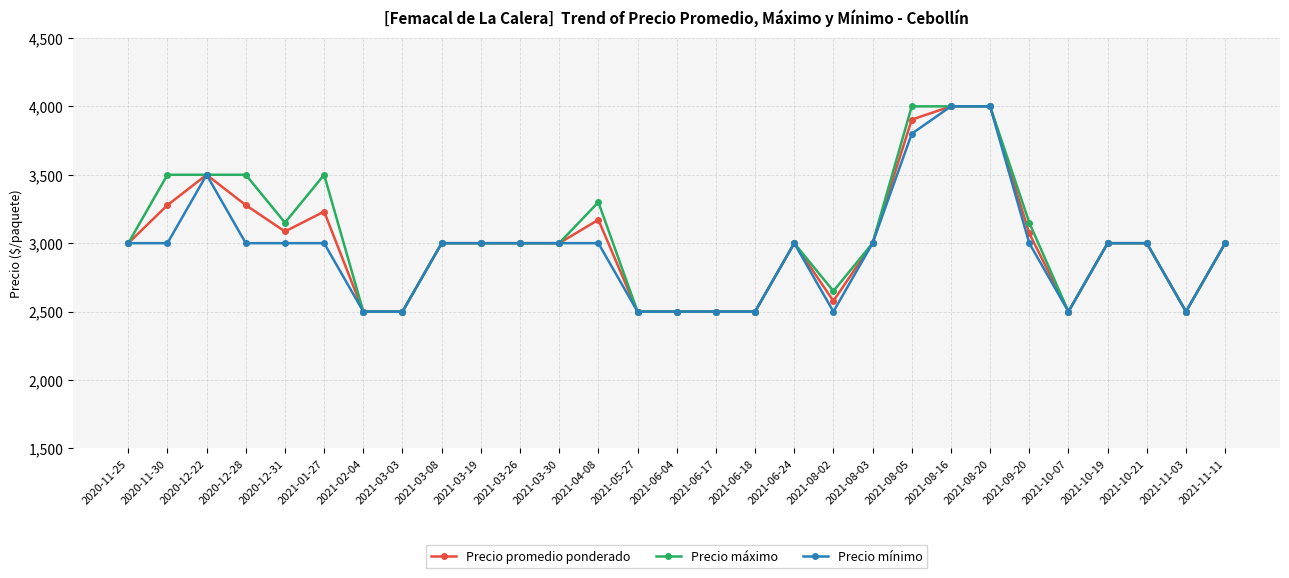

How many categories are shown in the chart?

29